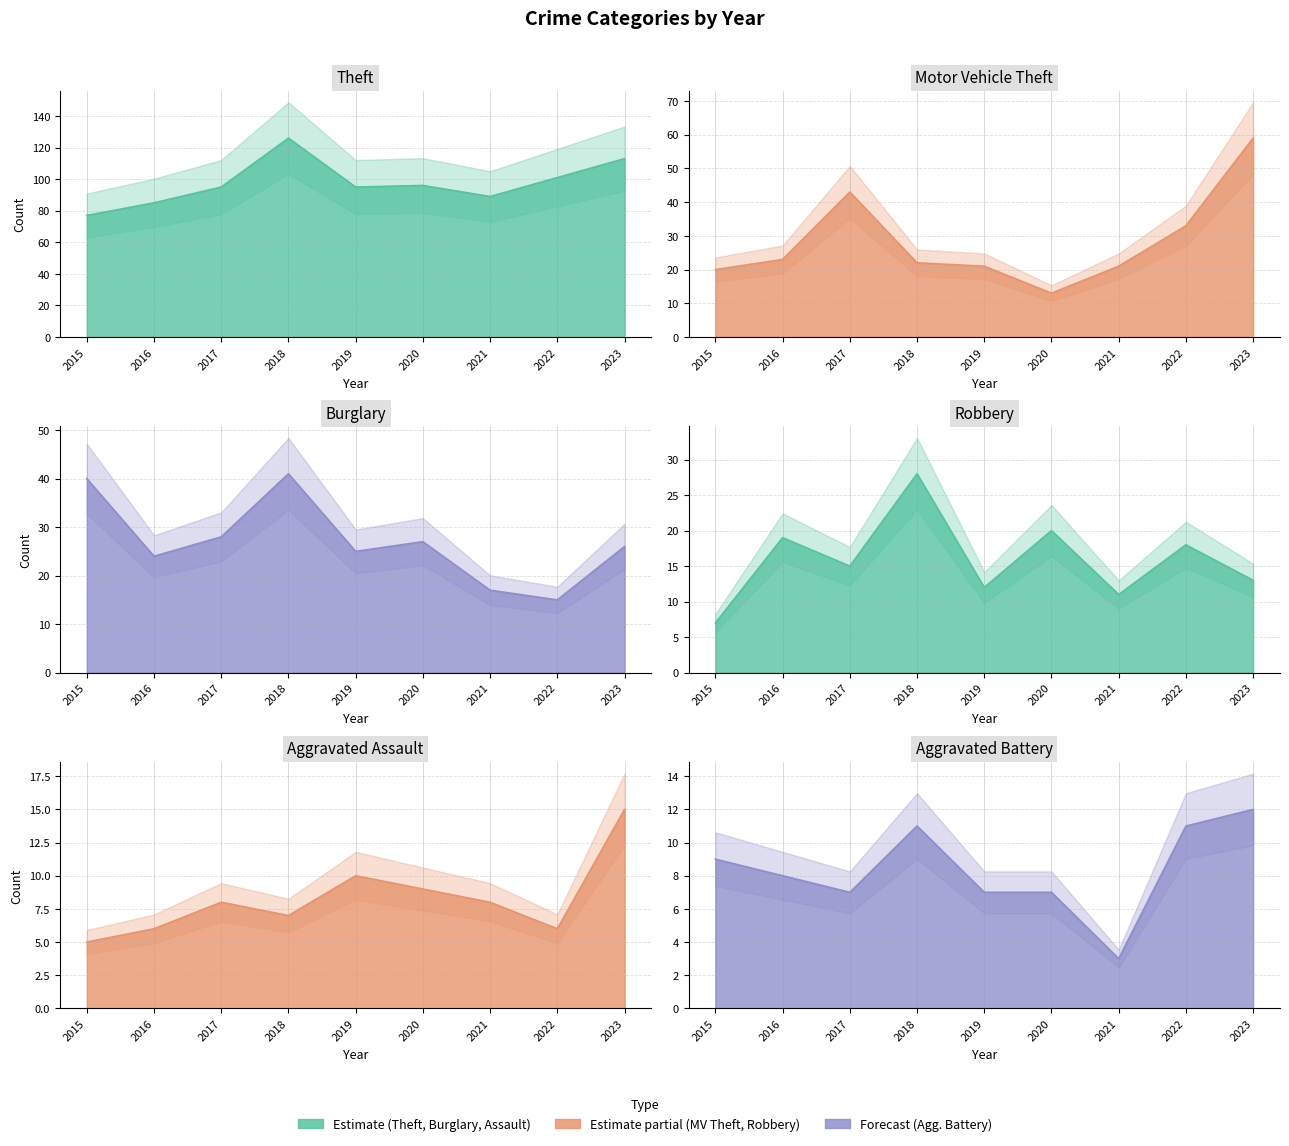

What is the average value of the Motor Vehicle Theft series?

28